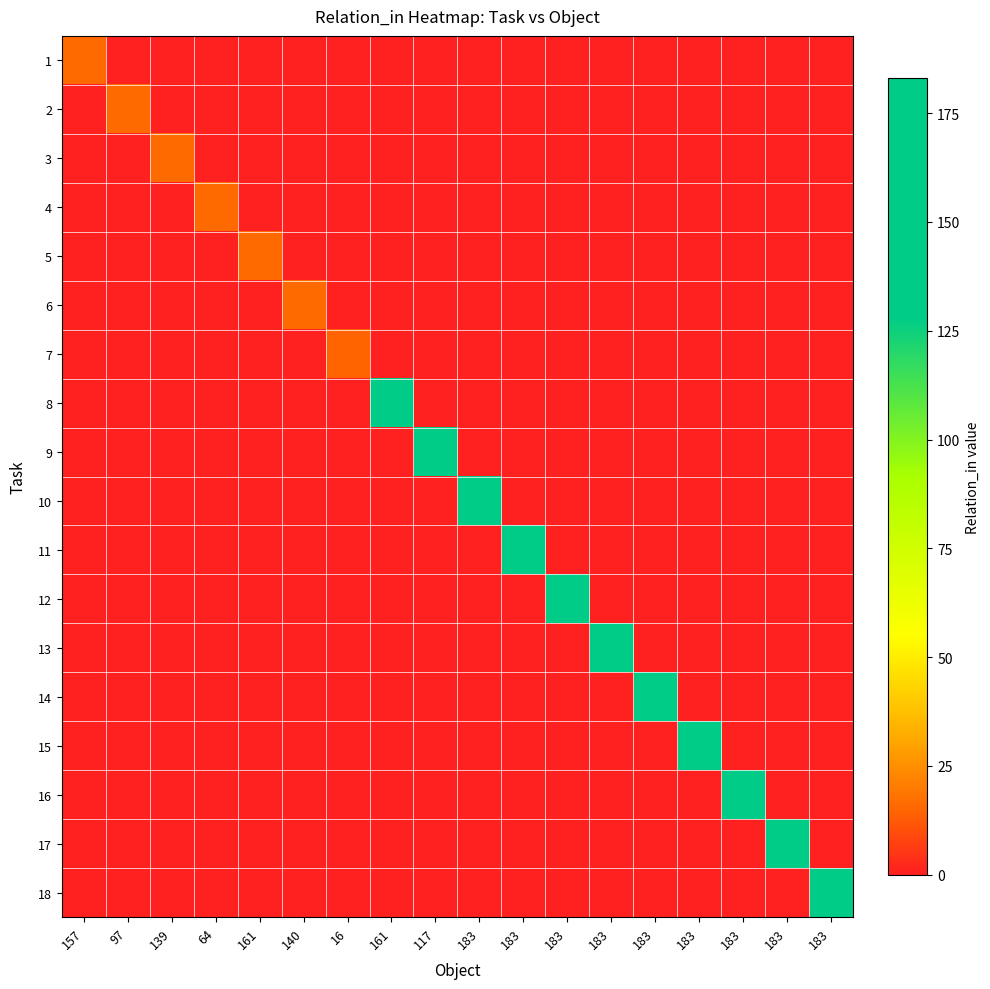

Reading left to right, what are all the values shown in this chart?

1: 157=16	97=0	139=0	64=0	161=0	140=0	16=0	161=0	117=0	183=0	183=0	183=0	183=0	183=0	183=0	183=0	183=0	183=0
2: 157=0	97=16	139=0	64=0	161=0	140=0	16=0	161=0	117=0	183=0	183=0	183=0	183=0	183=0	183=0	183=0	183=0	183=0
3: 157=0	97=0	139=16	64=0	161=0	140=0	16=0	161=0	117=0	183=0	183=0	183=0	183=0	183=0	183=0	183=0	183=0	183=0
4: 157=0	97=0	139=0	64=16	161=0	140=0	16=0	161=0	117=0	183=0	183=0	183=0	183=0	183=0	183=0	183=0	183=0	183=0
5: 157=0	97=0	139=0	64=0	161=16	140=0	16=0	161=0	117=0	183=0	183=0	183=0	183=0	183=0	183=0	183=0	183=0	183=0
6: 157=0	97=0	139=0	64=0	161=0	140=16	16=0	161=0	117=0	183=0	183=0	183=0	183=0	183=0	183=0	183=0	183=0	183=0
7: 157=0	97=0	139=0	64=0	161=0	140=0	16=15	161=0	117=0	183=0	183=0	183=0	183=0	183=0	183=0	183=0	183=0	183=0
8: 157=0	97=0	139=0	64=0	161=0	140=0	16=0	161=182	117=0	183=0	183=0	183=0	183=0	183=0	183=0	183=0	183=0	183=0
9: 157=0	97=0	139=0	64=0	161=0	140=0	16=0	161=0	117=182	183=0	183=0	183=0	183=0	183=0	183=0	183=0	183=0	183=0
10: 157=0	97=0	139=0	64=0	161=0	140=0	16=0	161=0	117=0	183=183	183=0	183=0	183=0	183=0	183=0	183=0	183=0	183=0
11: 157=0	97=0	139=0	64=0	161=0	140=0	16=0	161=0	117=0	183=0	183=183	183=0	183=0	183=0	183=0	183=0	183=0	183=0
12: 157=0	97=0	139=0	64=0	161=0	140=0	16=0	161=0	117=0	183=0	183=0	183=183	183=0	183=0	183=0	183=0	183=0	183=0
13: 157=0	97=0	139=0	64=0	161=0	140=0	16=0	161=0	117=0	183=0	183=0	183=0	183=183	183=0	183=0	183=0	183=0	183=0
14: 157=0	97=0	139=0	64=0	161=0	140=0	16=0	161=0	117=0	183=0	183=0	183=0	183=0	183=183	183=0	183=0	183=0	183=0
15: 157=0	97=0	139=0	64=0	161=0	140=0	16=0	161=0	117=0	183=0	183=0	183=0	183=0	183=0	183=183	183=0	183=0	183=0
16: 157=0	97=0	139=0	64=0	161=0	140=0	16=0	161=0	117=0	183=0	183=0	183=0	183=0	183=0	183=0	183=183	183=0	183=0
17: 157=0	97=0	139=0	64=0	161=0	140=0	16=0	161=0	117=0	183=0	183=0	183=0	183=0	183=0	183=0	183=0	183=183	183=0
18: 157=0	97=0	139=0	64=0	161=0	140=0	16=0	161=0	117=0	183=0	183=0	183=0	183=0	183=0	183=0	183=0	183=0	183=183